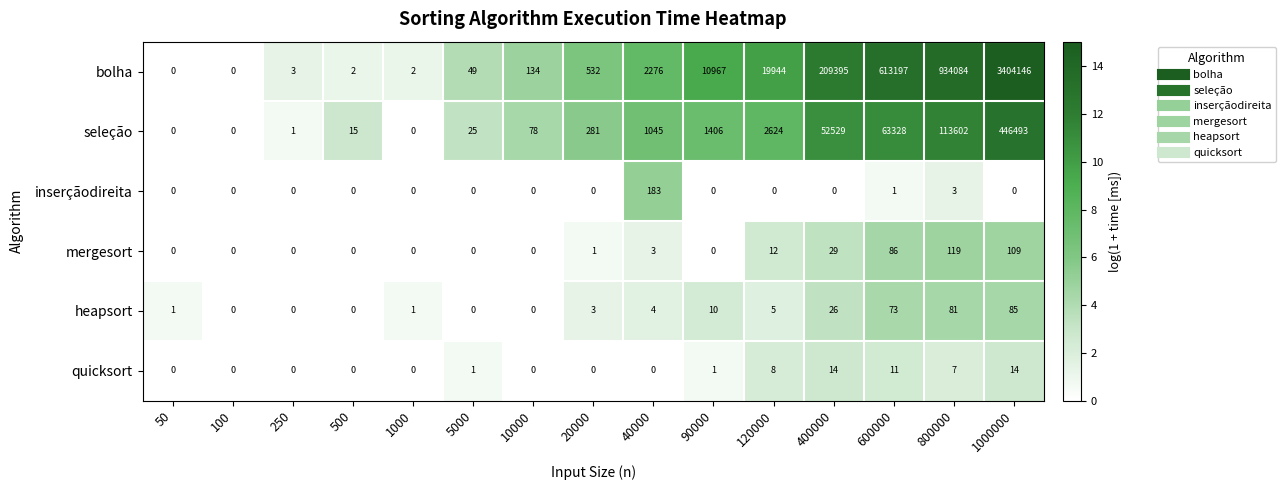

How many series are shown in this chart?

6